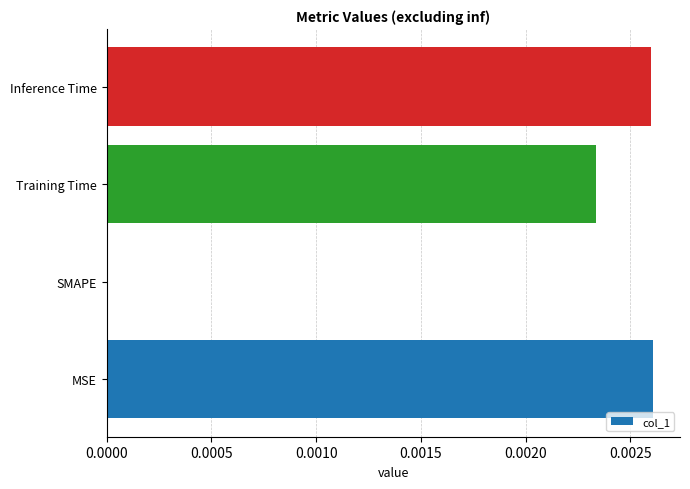

The chart shows a value of 0.0 at Training Time. True or false?

True